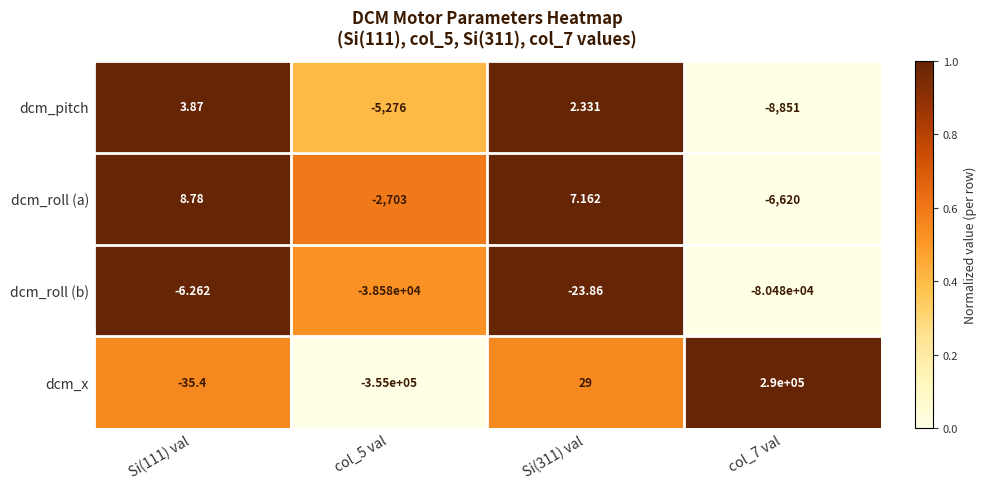

Between Si(111) val and col_5 val, which series saw the biggest shift?

dcm_x